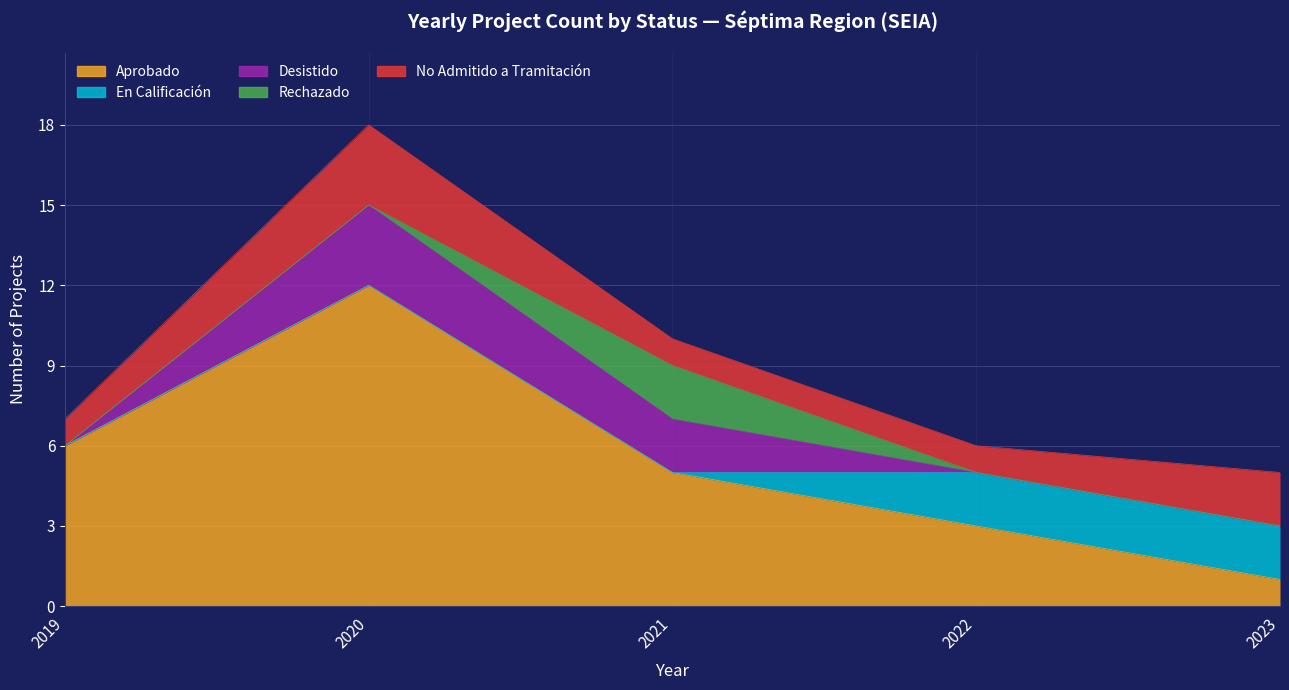

Is it true that Rechazado equals 1 at 2022?

False